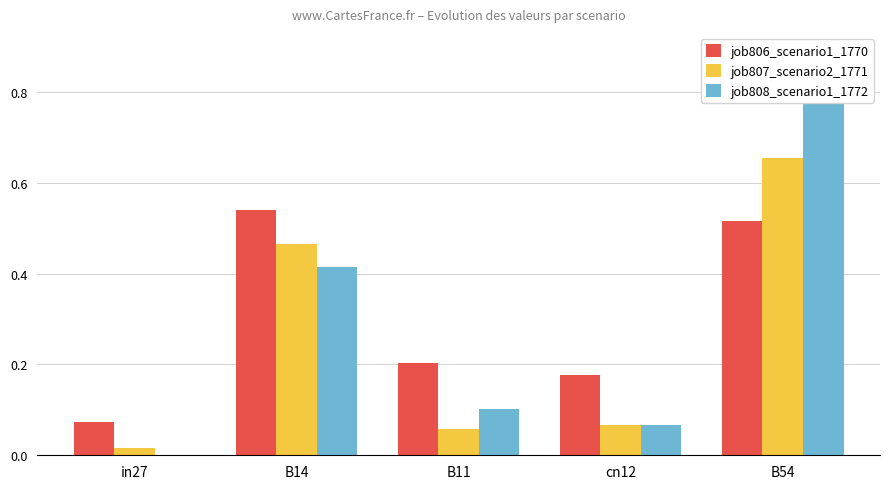

What is the average value of the job808_scenario1_1772 series?

0.3